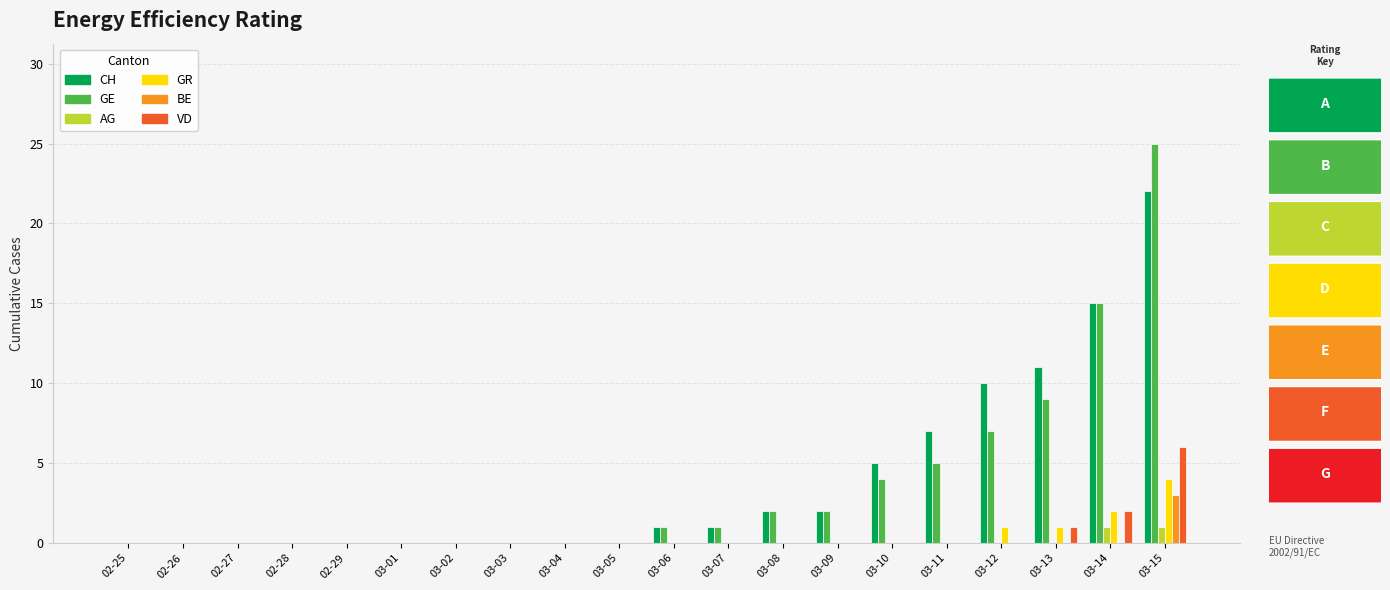

How many BE values are between 0 and 1?

19